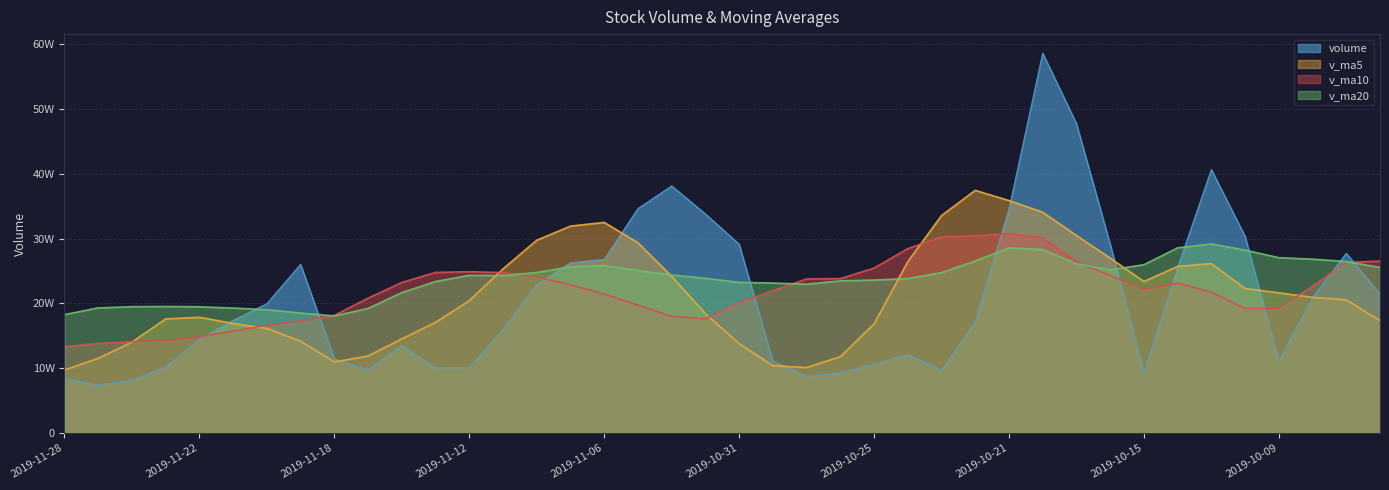

Reading left to right, transcribe all the data shown in this chart.

volume: 2019-11-28=83965.1	2019-11-27=73843.2	2019-11-26=81438.9	2019-11-25=101975.9	2019-11-22=144776.6	2019-11-21=173721.1	2019-11-20=199569.1	2019-11-19=260266.3	2019-11-18=114624.7	2019-11-15=96998.8	2019-11-14=135420.9	2019-11-13=100523.6	2019-11-12=100864.7	2019-11-11=160054.2	2019-11-08=229151.2	2019-11-07=262814.7	2019-11-06=267797.1	2019-11-05=346281.6	2019-11-04=381226.0	2019-11-01=338010.9	2019-10-31=291423.3	2019-10-30=111094.3	2019-10-29=87394.7	2019-10-28=93151.5	2019-10-25=106126.9	2019-10-24=121356.0	2019-10-23=96814.0	2019-10-22=171452.2	2019-10-21=345514.8	2019-10-18=586181.4	2019-10-17=477459.9	2019-10-16=291488.2	2019-10-15=92642.0	2019-10-14=255464.2	2019-10-11=406554.5	2019-10-10=303442.0	2019-10-09=110738.0	2019-10-08=209023.2	2019-09-30=277319.0	2019-09-27=214199.2
v_ma5: 2019-11-28=97199.9	2019-11-27=115151.1	2019-11-26=140296.3	2019-11-25=176061.8	2019-11-22=178591.5	2019-11-21=169036.0	2019-11-20=161376.0	2019-11-19=141566.9	2019-11-18=109686.6	2019-11-15=118772.5	2019-11-14=145202.9	2019-11-13=170681.7	2019-11-12=204136.4	2019-11-11=253219.8	2019-11-08=297454.1	2019-11-07=319226.1	2019-11-06=324947.8	2019-11-05=293607.2	2019-11-04=241829.9	2019-11-01=184214.9	2019-10-31=137838.1	2019-10-30=103824.7	2019-10-29=100968.6	2019-10-28=117780.1	2019-10-25=168252.8	2019-10-24=264263.7	2019-10-23=335484.5	2019-10-22=374419.3	2019-10-21=358657.3	2019-10-18=340647.2	2019-10-17=304721.8	2019-10-16=269918.2	2019-10-15=233768.1	2019-10-14=257044.4	2019-10-11=261415.3	2019-10-10=222944.3	2019-10-09=216320.2	2019-10-08=209239.2	2019-09-30=205451.6	2019-09-27=173374.7
v_ma10: 2019-11-28=133118.0	2019-11-27=138263.5	2019-11-26=140931.6	2019-11-25=142874.2	2019-11-22=148682.0	2019-11-21=157119.5	2019-11-20=166028.8	2019-11-19=172851.6	2019-11-18=181453.2	2019-11-15=208113.3	2019-11-14=232214.5	2019-11-13=247814.8	2019-11-12=248871.8	2019-11-11=247524.8	2019-11-08=240834.5	2019-11-07=228532.1	2019-11-06=214386.2	2019-11-05=197287.9	2019-11-04=179805.0	2019-11-01=176233.9	2019-10-31=201050.9	2019-10-30=219654.6	2019-10-29=237694.0	2019-10-28=238218.7	2019-10-25=254450.0	2019-10-24=284492.7	2019-10-23=302701.3	2019-10-22=304093.7	2019-10-21=307850.8	2019-10-18=301031.2	2019-10-17=263833.0	2019-10-16=243119.2	2019-10-15=221503.7	2019-10-14=231248.0	2019-10-11=217395.0	2019-10-10=192086.3	2019-10-09=192076.0	2019-10-08=226638.3	2019-09-30=263486.0	2019-09-27=265131.3
v_ma20: 2019-11-28=182666.2	2019-11-27=193039.1	2019-11-26=194901.7	2019-11-25=195199.5	2019-11-22=194758.3	2019-11-21=192825.8	2019-11-20=190207.5	2019-11-19=185069.8	2019-11-18=180629.1	2019-11-15=192173.6	2019-11-14=216632.7	2019-11-13=233734.7	2019-11-12=243282.9	2019-11-11=242871.8	2019-11-08=247642.2	2019-11-07=256512.4	2019-11-06=258543.8	2019-11-05=250690.8	2019-11-04=243827.9	2019-11-01=238632.5	2019-10-31=232442.0	2019-10-30=231386.9	2019-10-29=229598.8	2019-10-28=234733.3	2019-10-25=235922.5	2019-10-24=238289.5	2019-10-23=247388.7	2019-10-22=265366.0	2019-10-21=285668.4	2019-10-18=283081.3	2019-10-17=261103.5	2019-10-16=251704.5	2019-10-15=259654.7	2019-10-14=285662.9	2019-10-11=291751.7	2019-10-10=282202.1	2019-10-09=270493.1	2019-10-08=268244.3	2019-09-30=264545.9	2019-09-27=255448.8